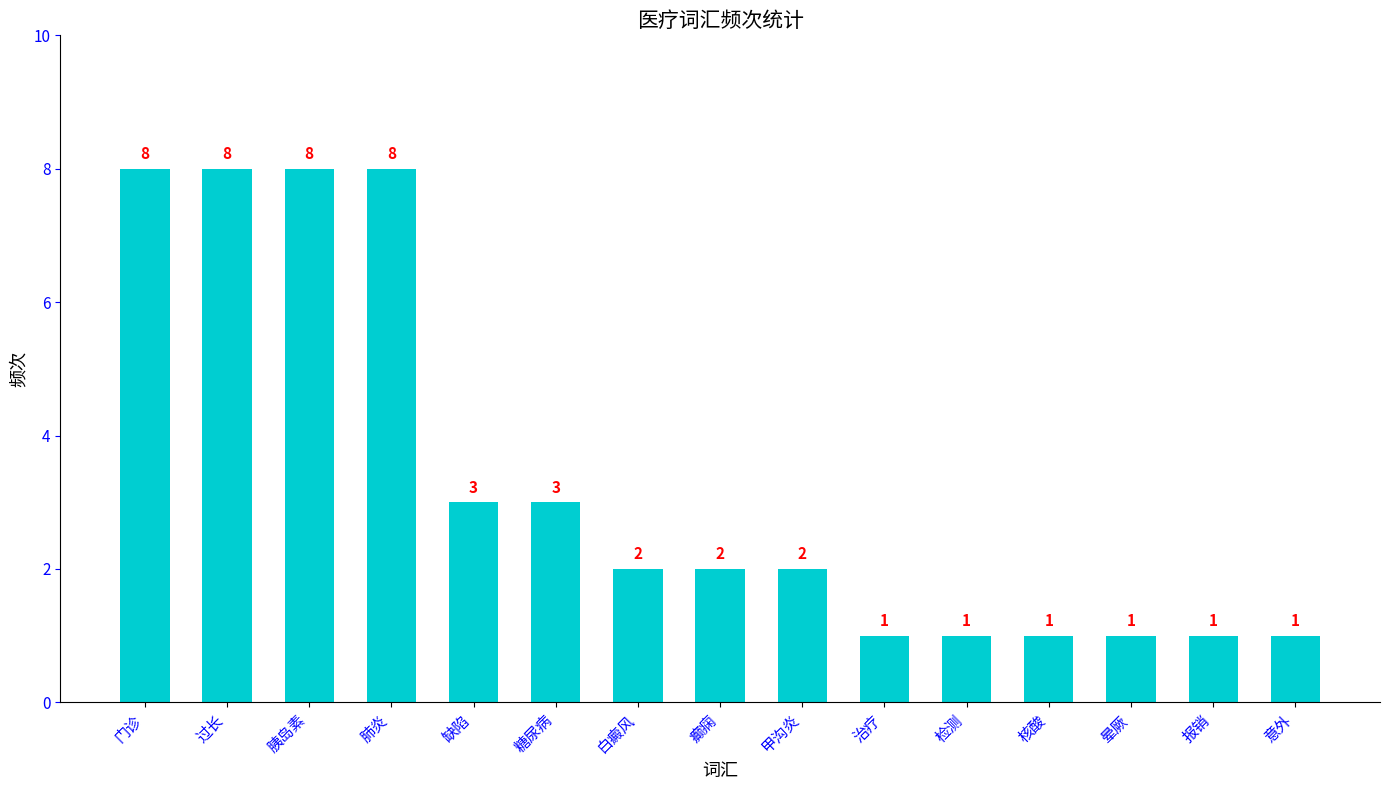

Does the chart contain any negative values?

No